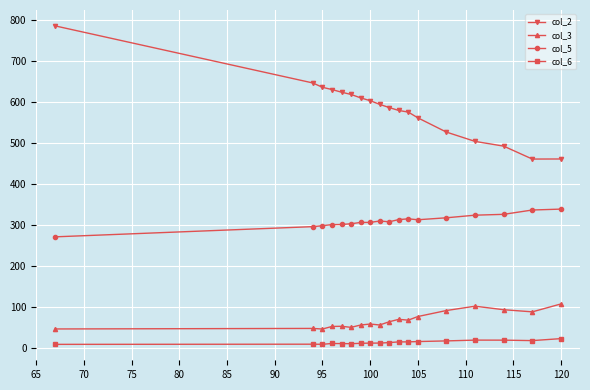

What is the difference between the maximum and minimum values in the col_2 series?

324.5